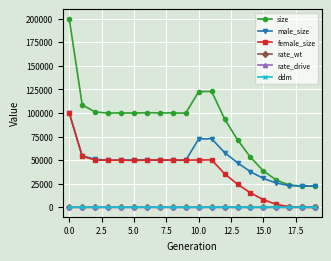

True or false: ddm and size intersect in this chart.

False